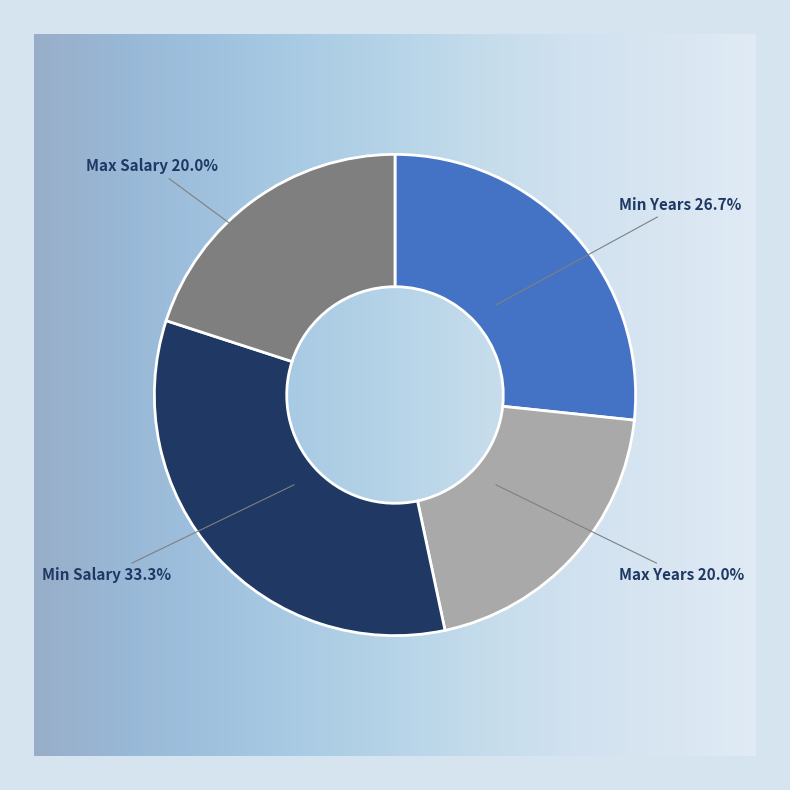

The Min Years slice represents 40% of the pie. True or false?

False